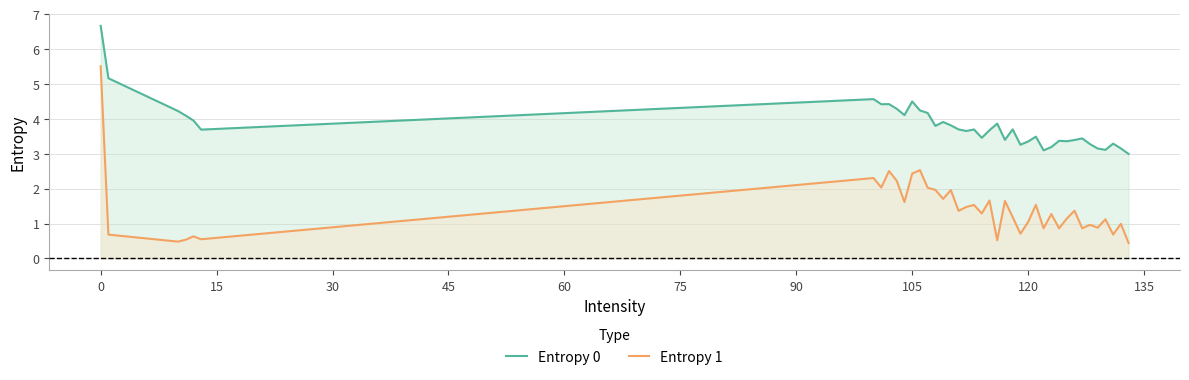

Which series has the largest total across all categories?

Entropy 0